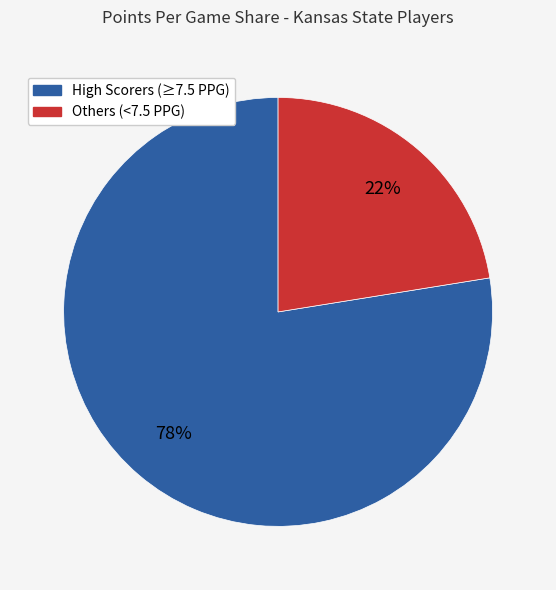

Does any single category account for the majority?

Yes